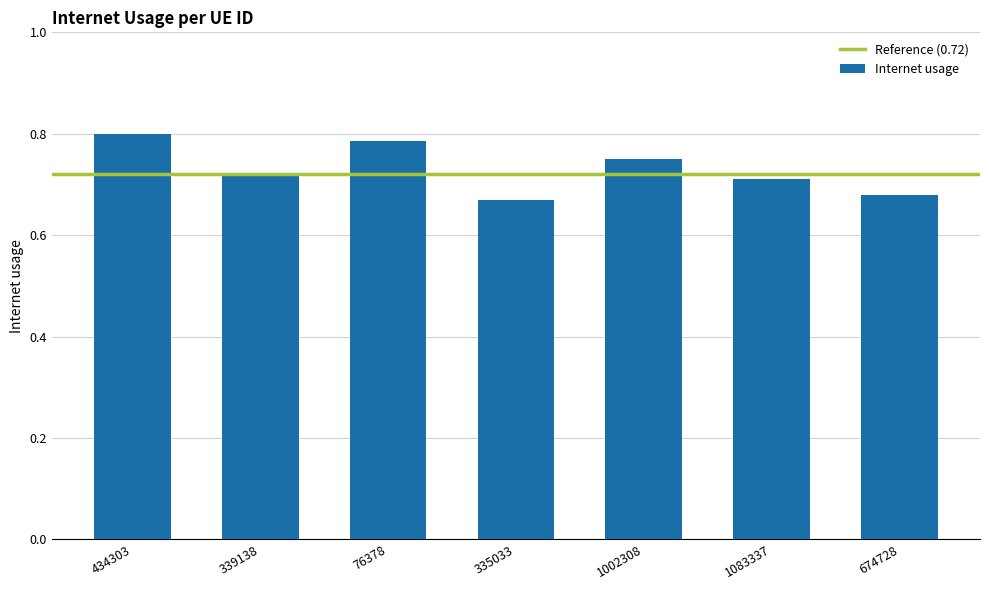

What is the sum of the values at 335033 and 1083337?

1.4